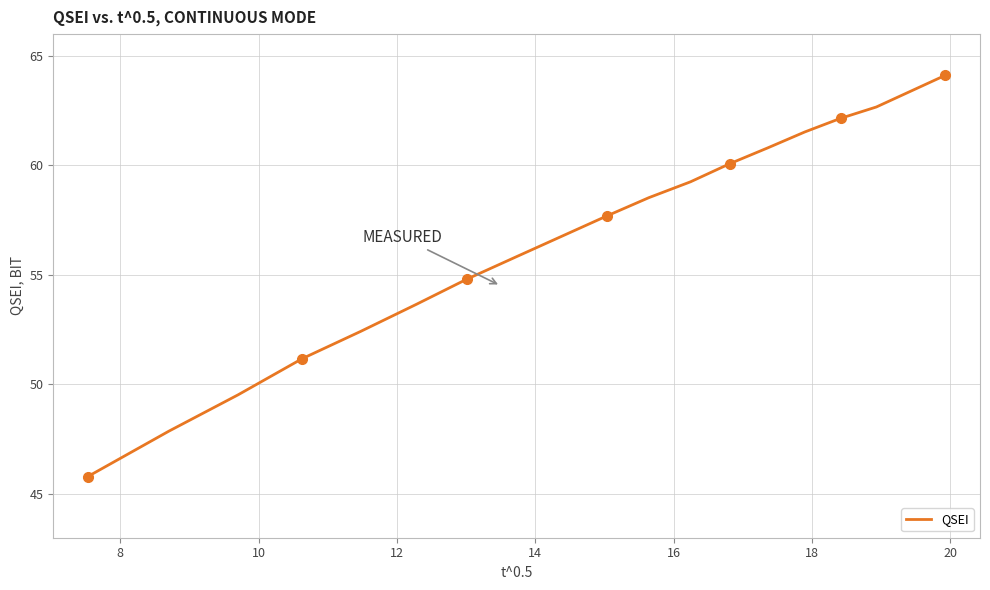

How many values are below 57?

9